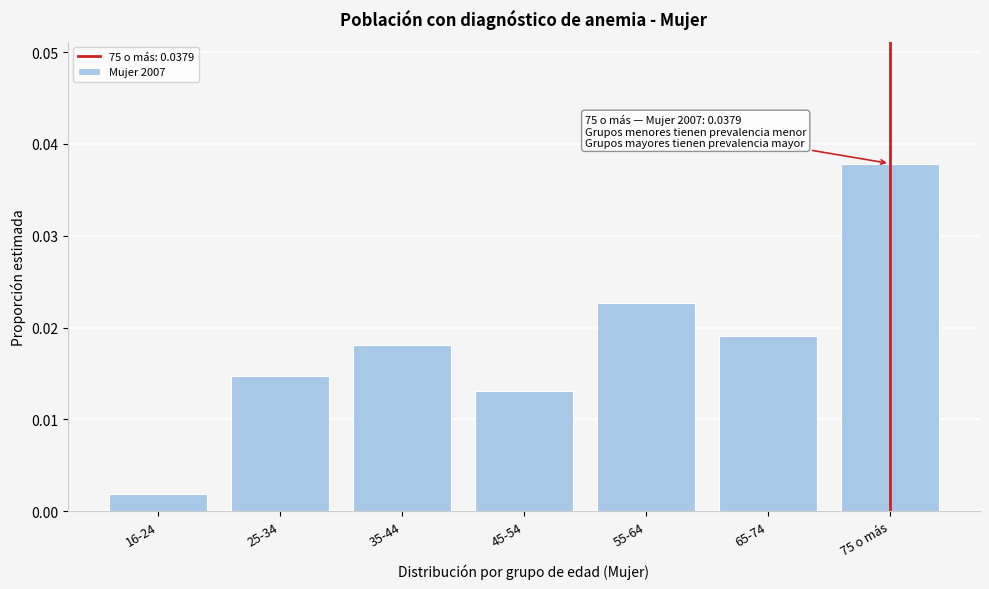

Where is the data nearest to the value 0?

16-24